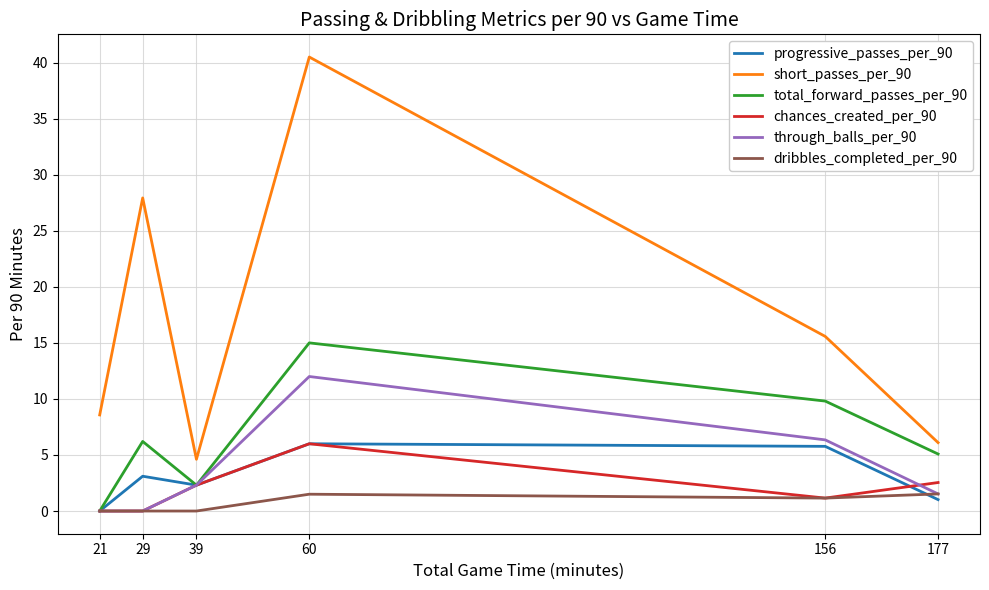

Reading left to right, what are all the values shown in this chart?

progressive_passes_per_90: 0.0	3.1	2.3	6.0	5.8	1.0
short_passes_per_90: 8.6	27.9	4.6	40.5	15.6	6.1
total_forward_passes_per_90: 0.0	6.2	2.3	15.0	9.8	5.1
chances_created_per_90: 0.0	0.0	2.3	6.0	1.2	2.5
through_balls_per_90: 0.0	0.0	2.3	12.0	6.3	1.5
dribbles_completed_per_90: 0.0	0.0	0.0	1.5	1.2	1.5